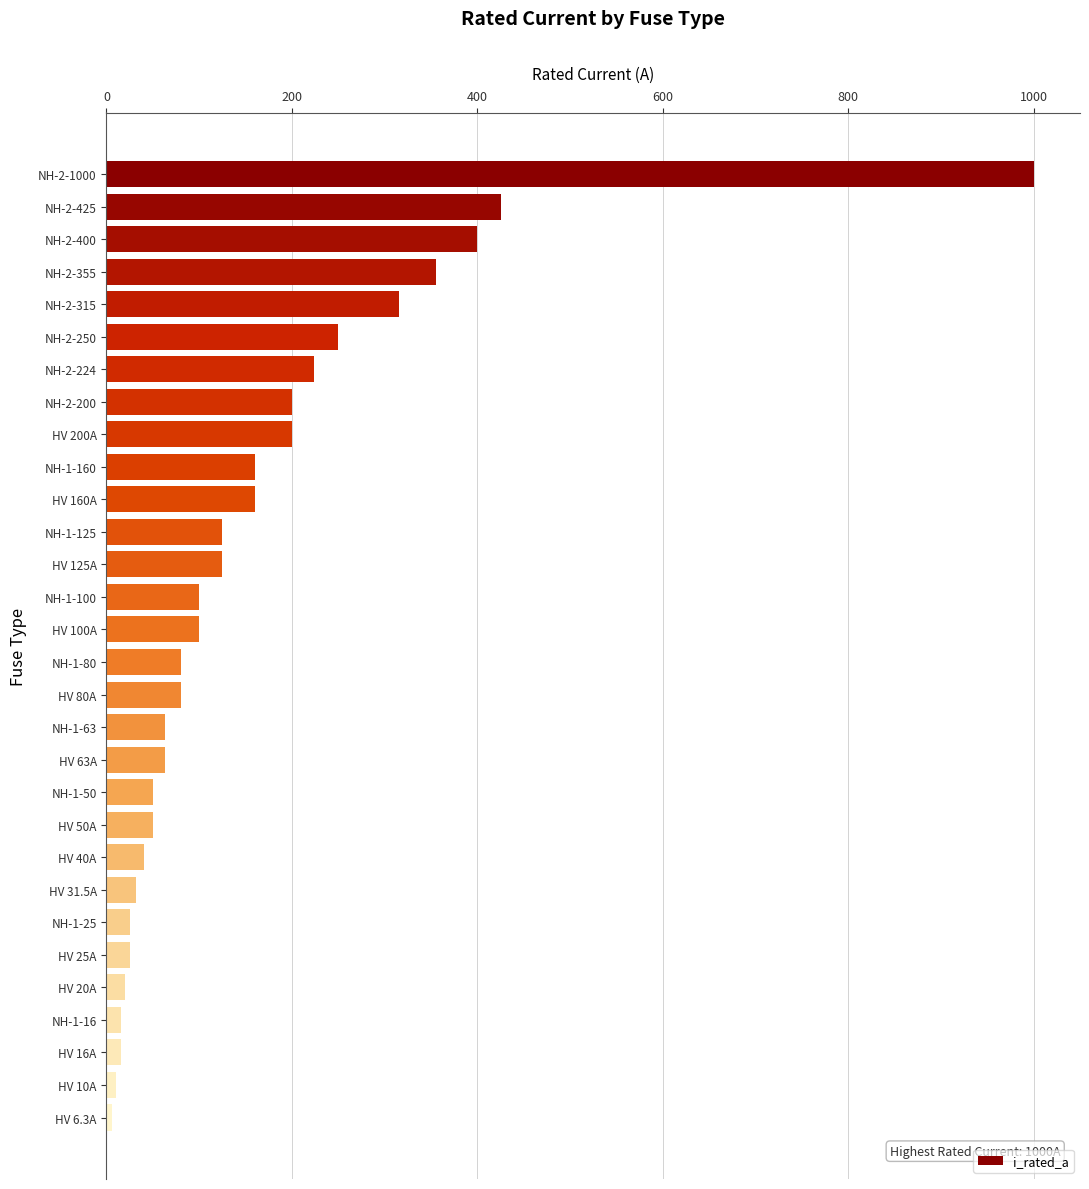

How many data points are less than 100?

15